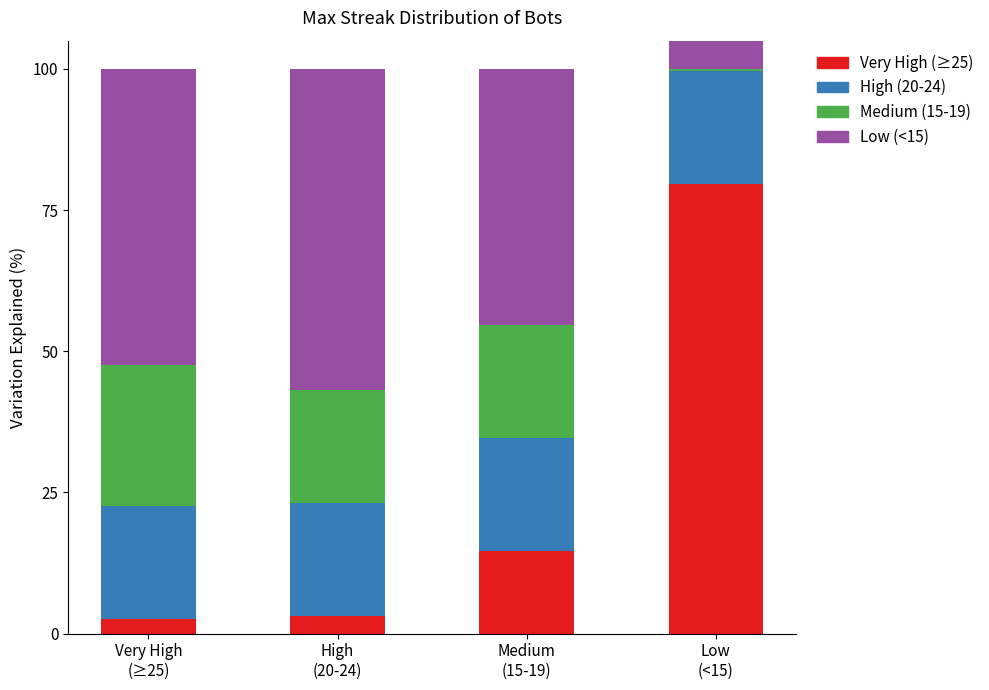

True or false: Low (<15) has a value of 52.4 at Very High
(≥25).

True